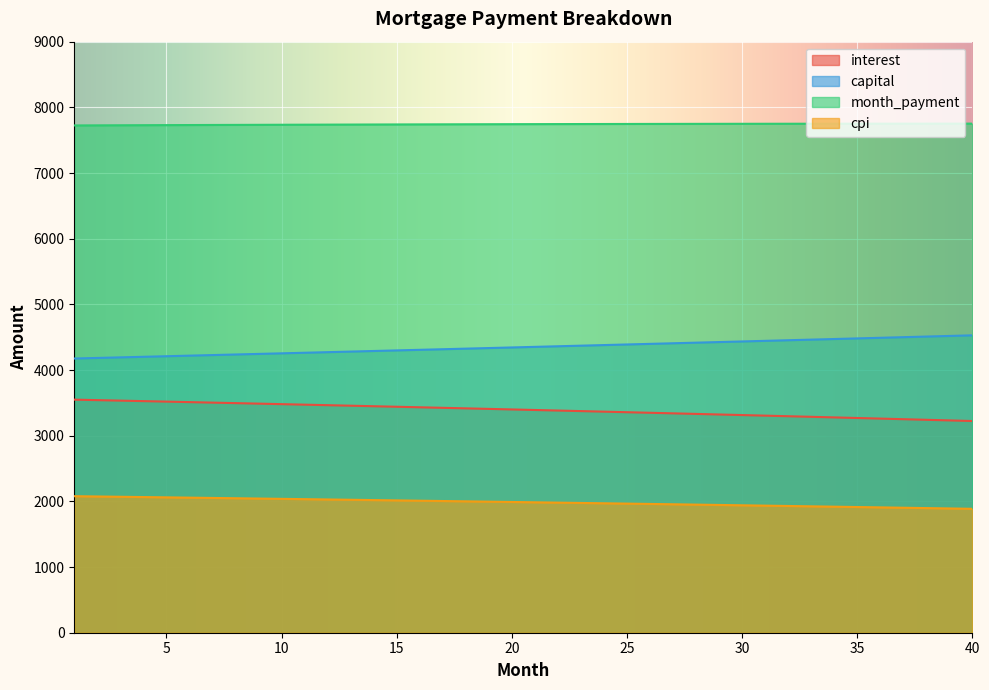

What is the total value across all series at 20?

17478.2